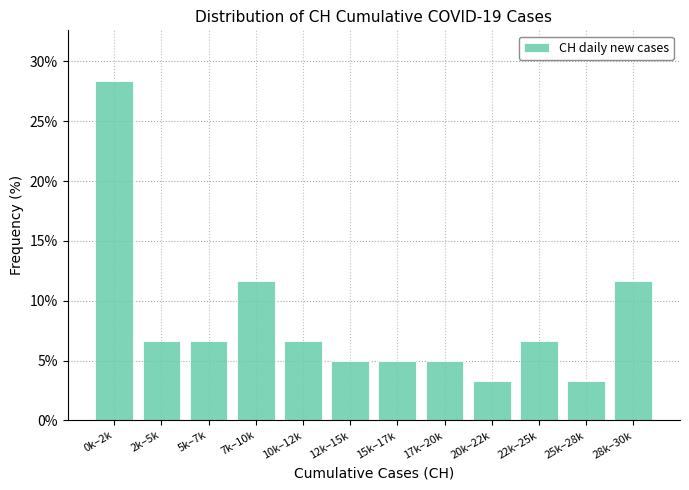

Reading left to right, what are all the values shown in this chart?

28.3	6.7	6.7	11.7	6.7	5.0	5.0	5.0	3.3	6.7	3.3	11.7